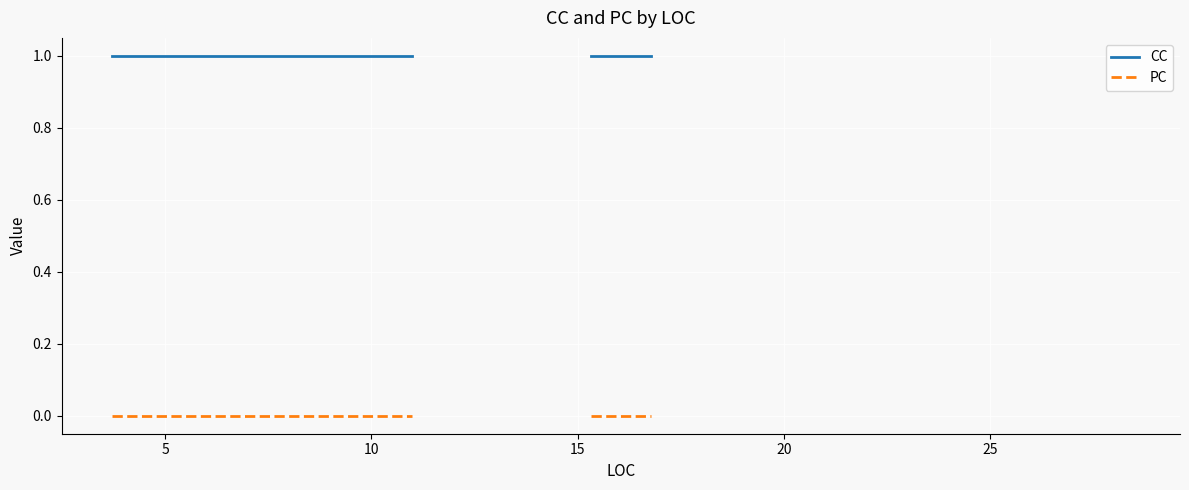

Rank the series at 25 from highest to lowest value.

CC, PC